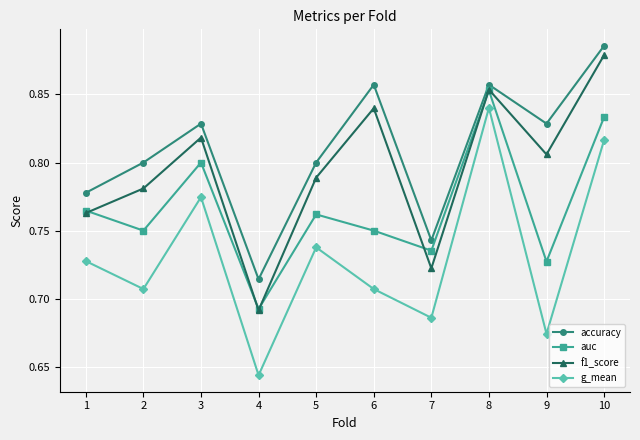

True or false: g_mean and auc intersect in this chart.

False